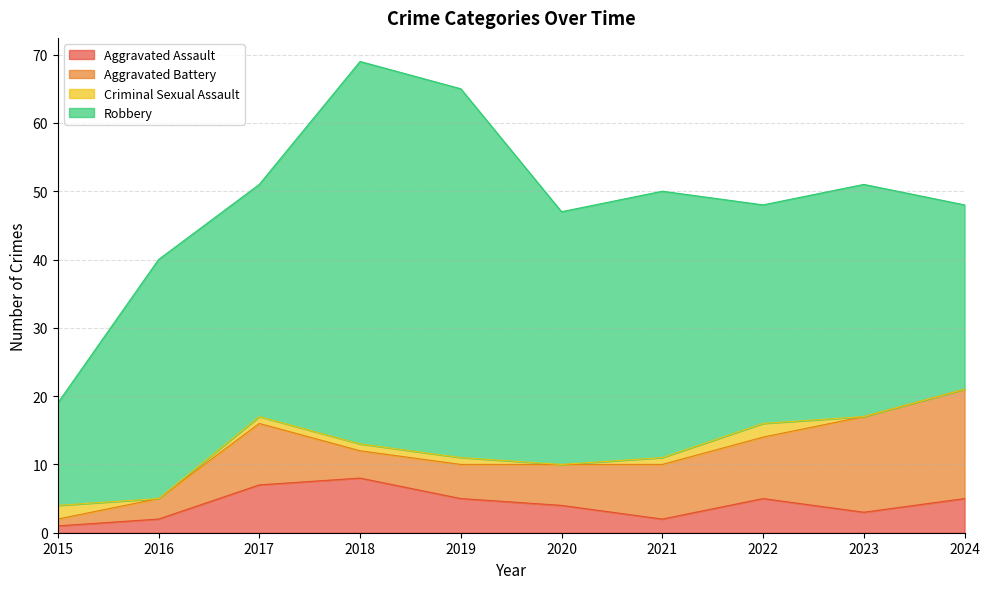

Where is Robbery nearest to the value 35?

2016